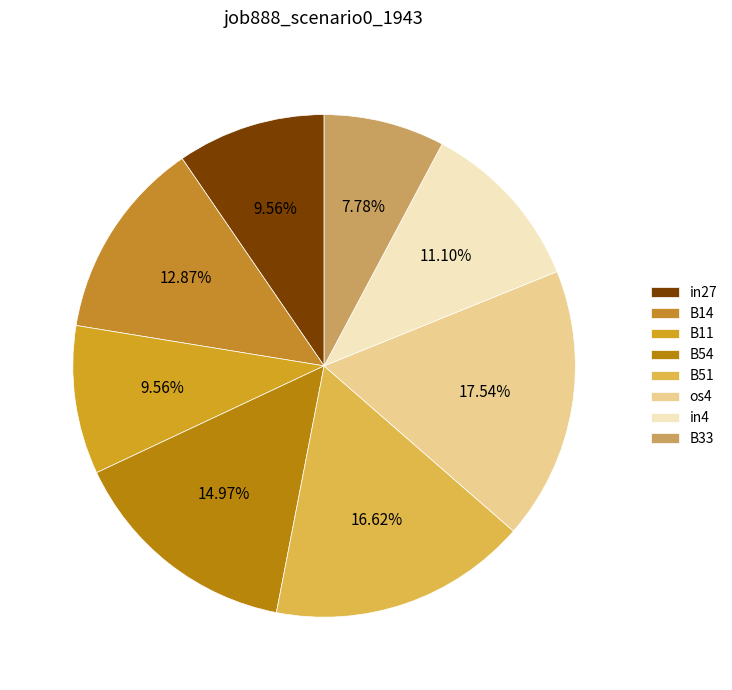

Rank the categories by value from lowest to highest.

B33, in27, B11, in4, B14, B54, B51, os4